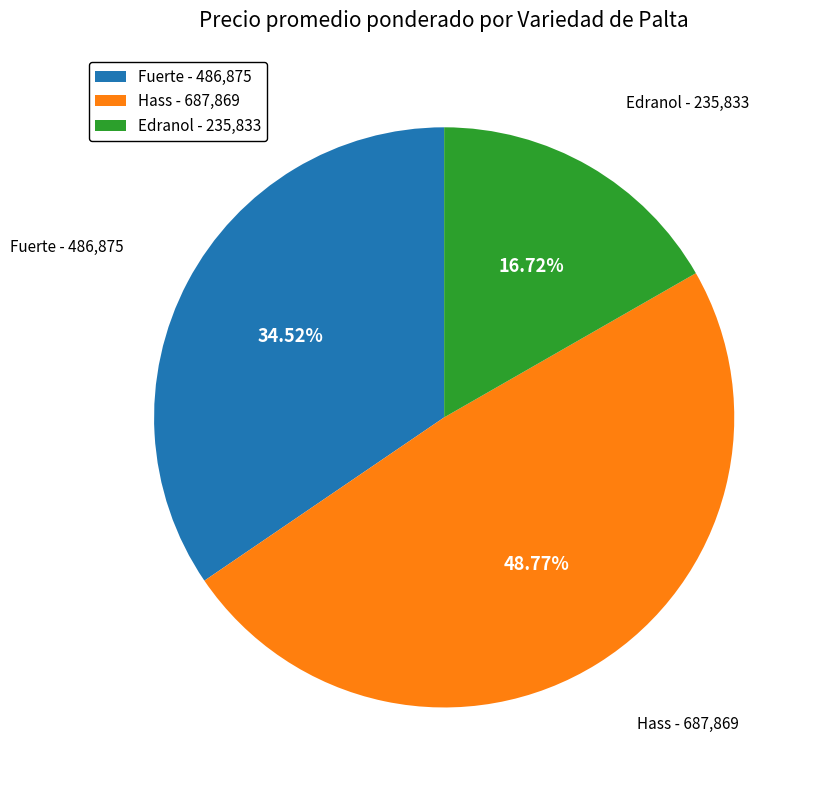

To the nearest percent, what is the difference between the largest and smallest slice percentages?

32%